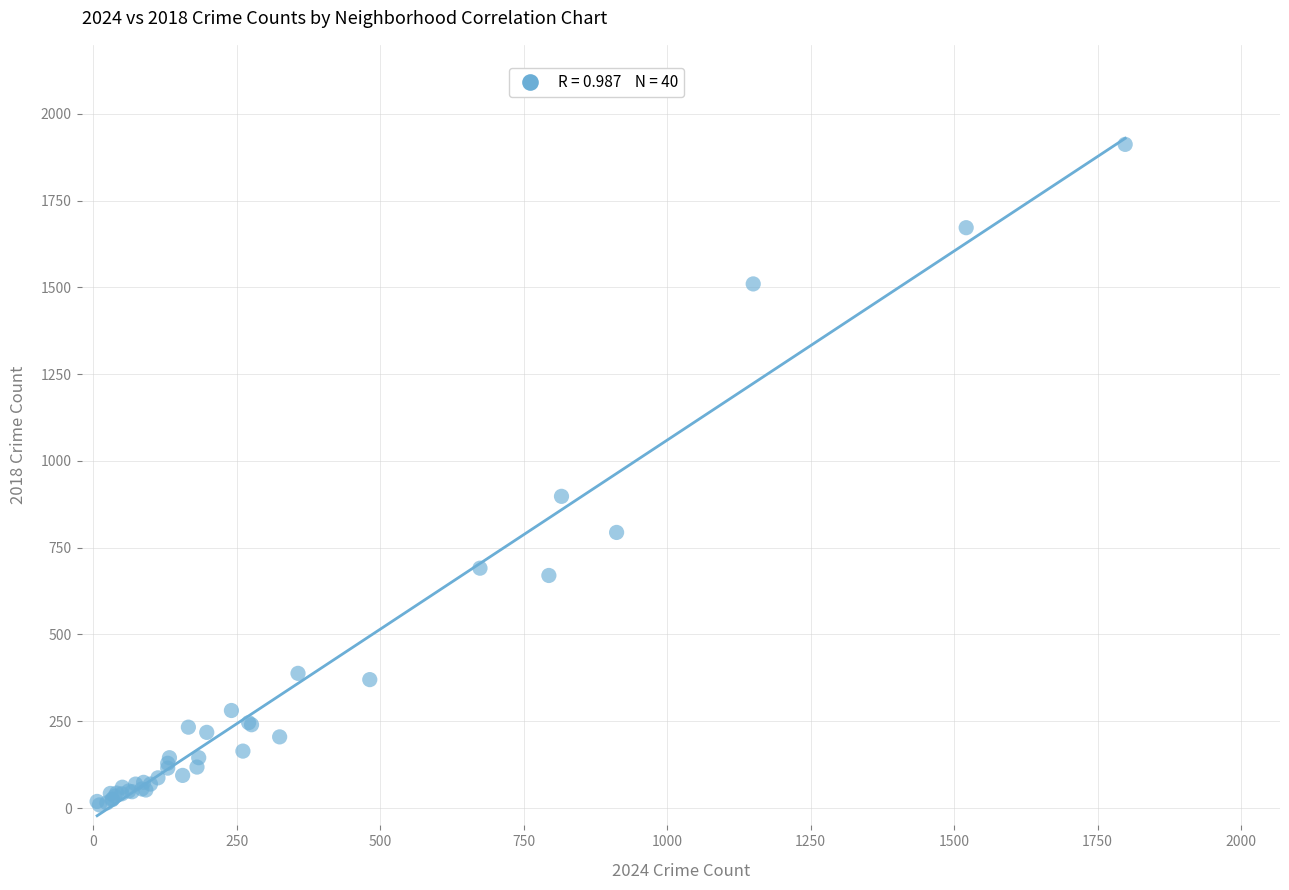

What Y value in the scatter plot is closest to 960?

898